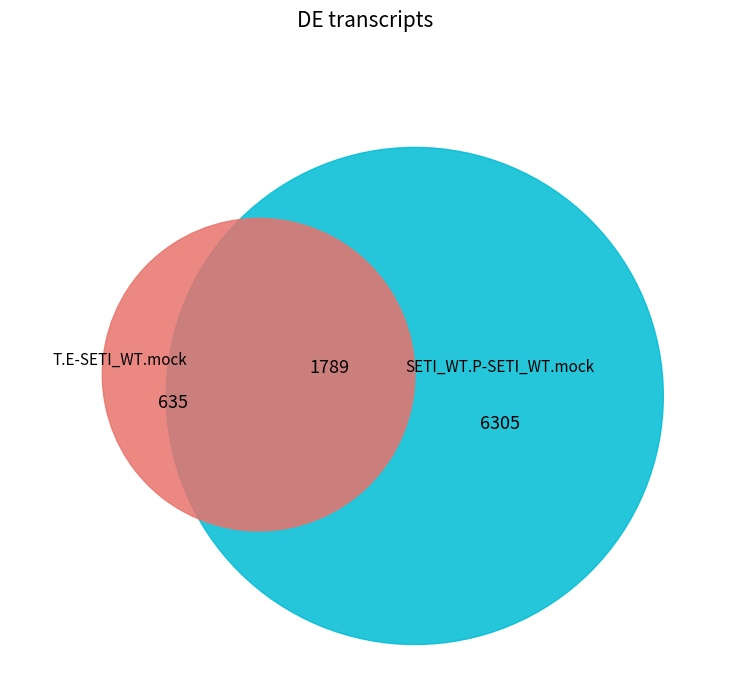

The GE slice represents 1% of the pie. True or false?

False